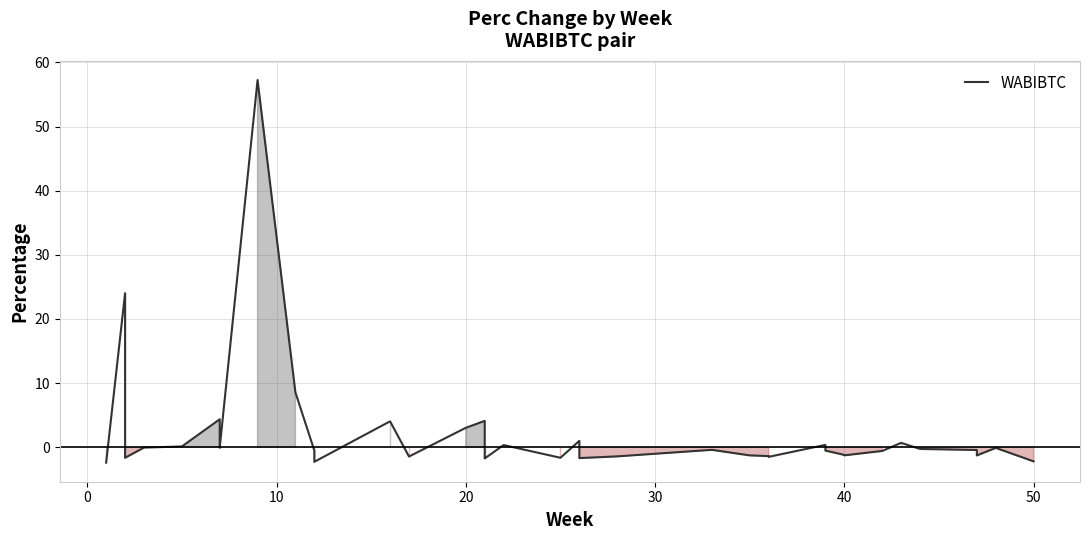

How many values are below 0?

28